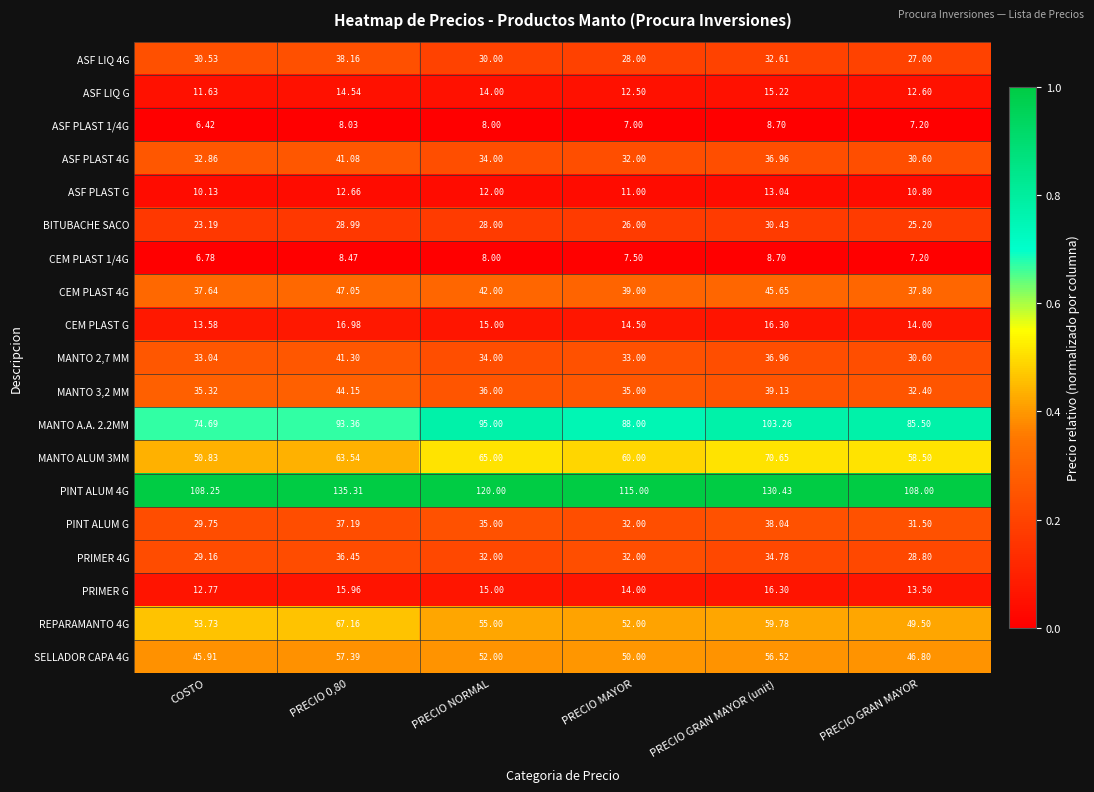

Which category has the lowest value in the CEM PLAST 1/4G series?

COSTO